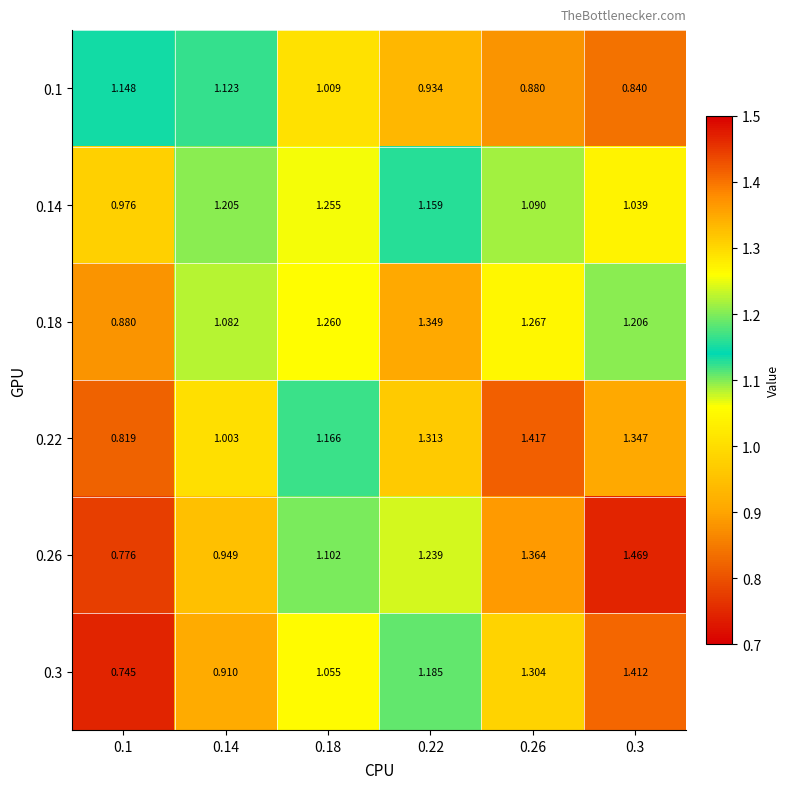

Is the value of 0.14 at 0.14 greater than the value of 0.18 at 0.26?

No